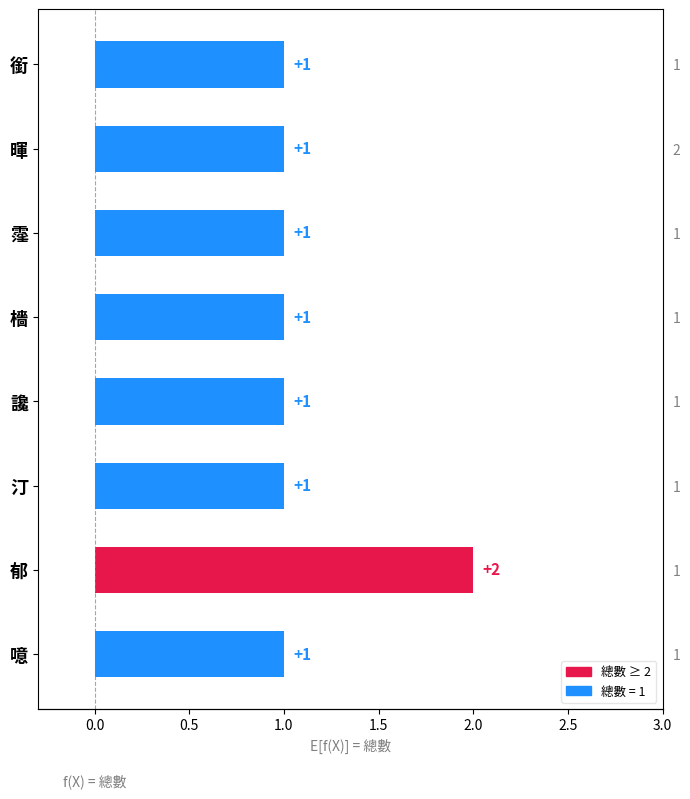

Reading left to right, extract all data points from this chart.

1	1	1	1	1	1	2	1